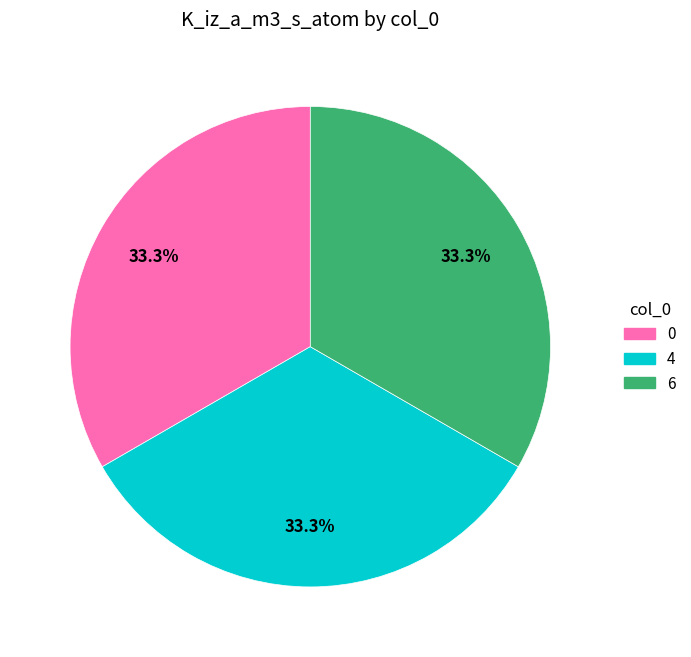

The 4 slice represents 33% of the pie. True or false?

True